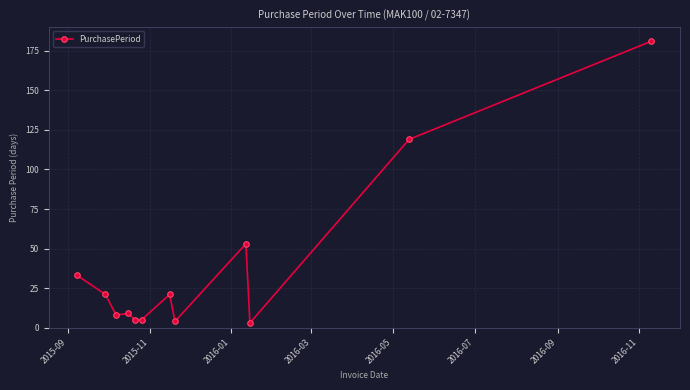

Reading right to left, what are all the values shown in this chart?

181	119	3	53	4	21	5	5	9	8	21	33